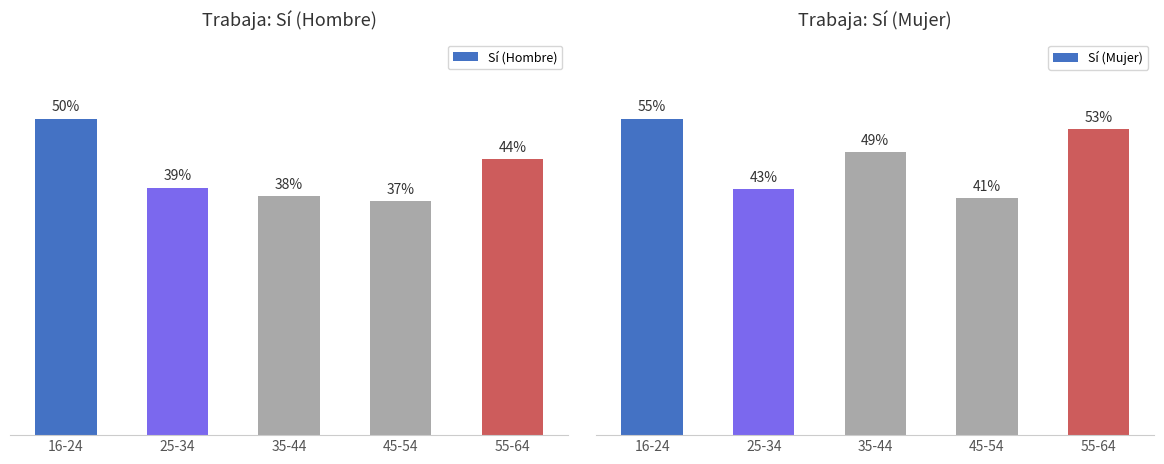

Reading left to right, what are all the values shown in this chart?

Sí (Hombre): 16-24=0.5	25-34=0.4	35-44=0.4	45-54=0.4	55-64=0.4
Sí (Mujer): 16-24=0.6	25-34=0.4	35-44=0.5	45-54=0.4	55-64=0.5